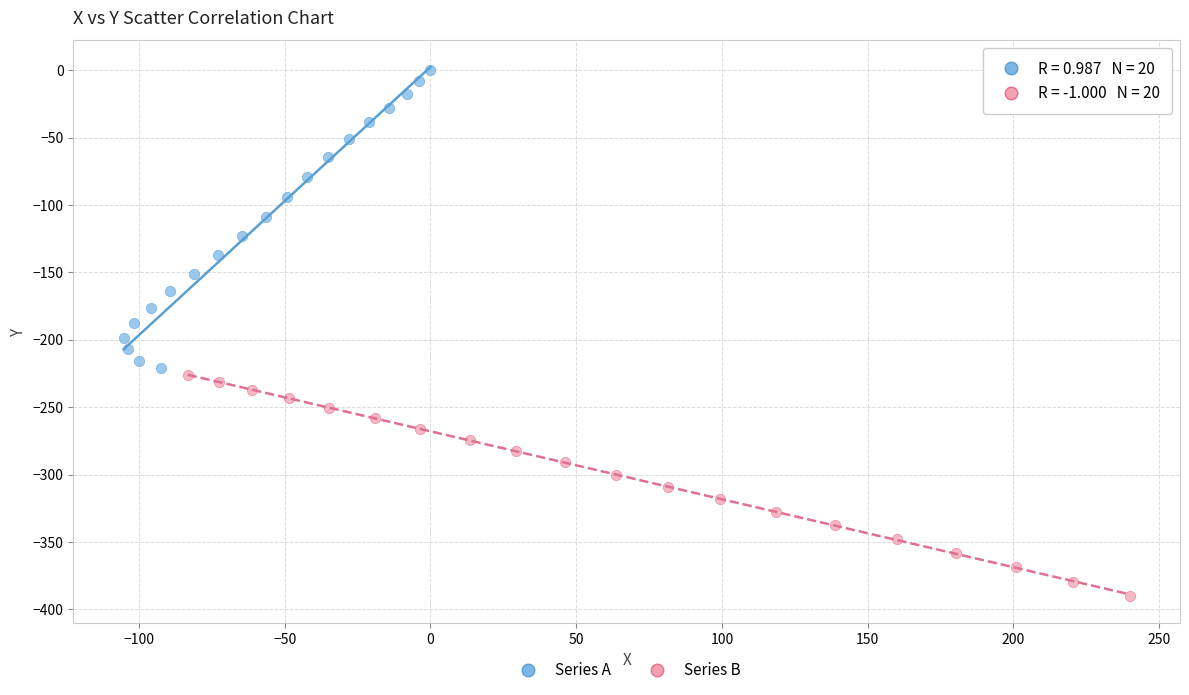

Which series has the widest spread of Y values?

Series A